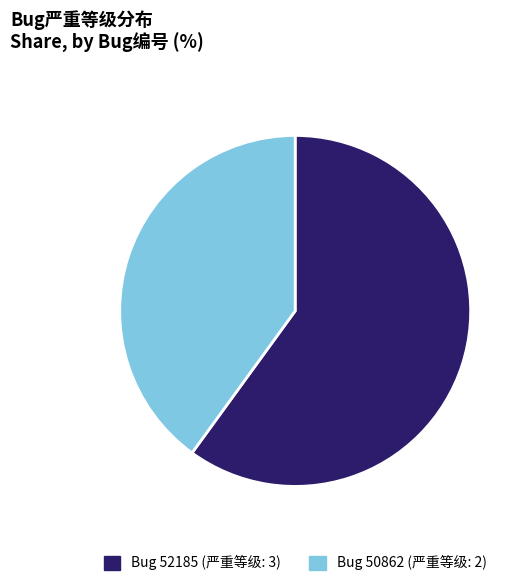

Is there any slice that represents more than half of the pie?

Yes